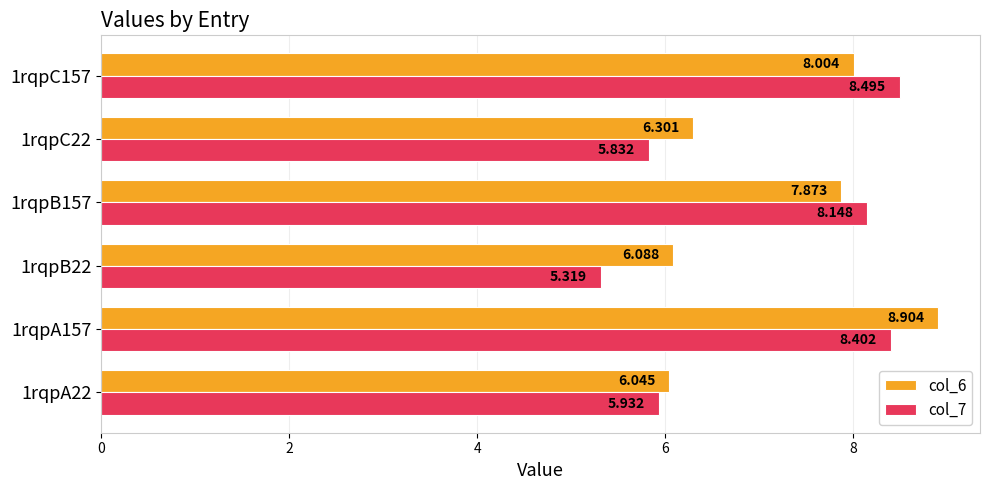

What is the difference between the second highest and minimum values in the col_7 series?

3.1